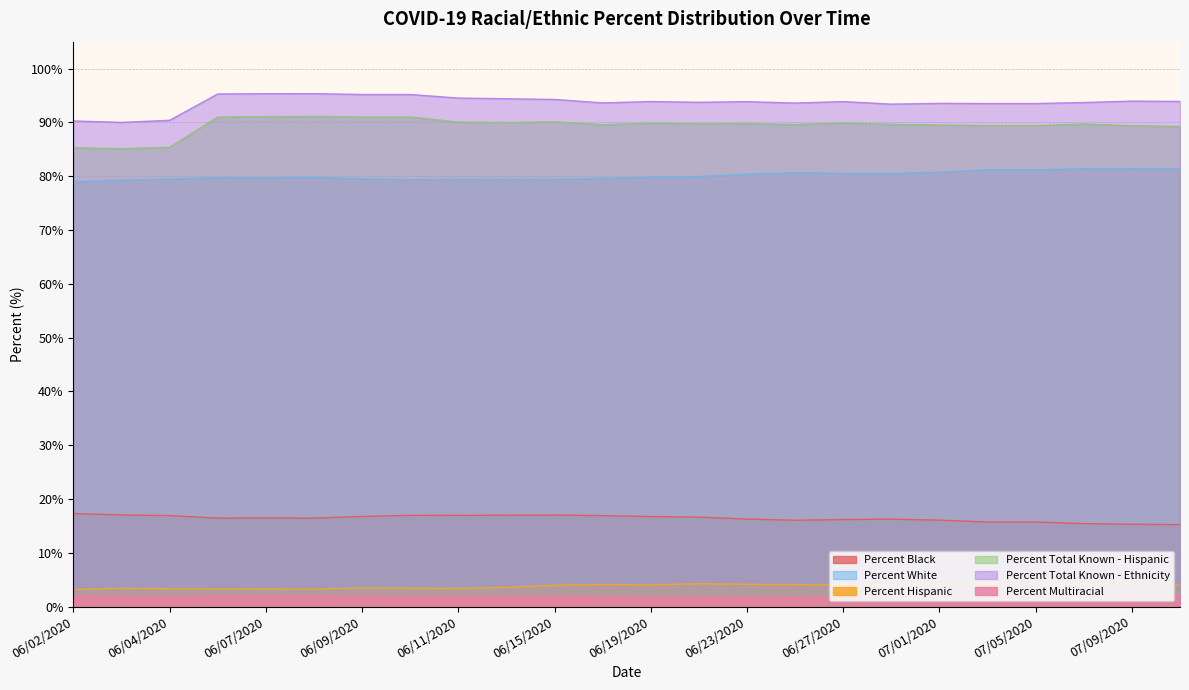

Read the Percent Total Known - Hispanic value at 06/19/2020.

89.8